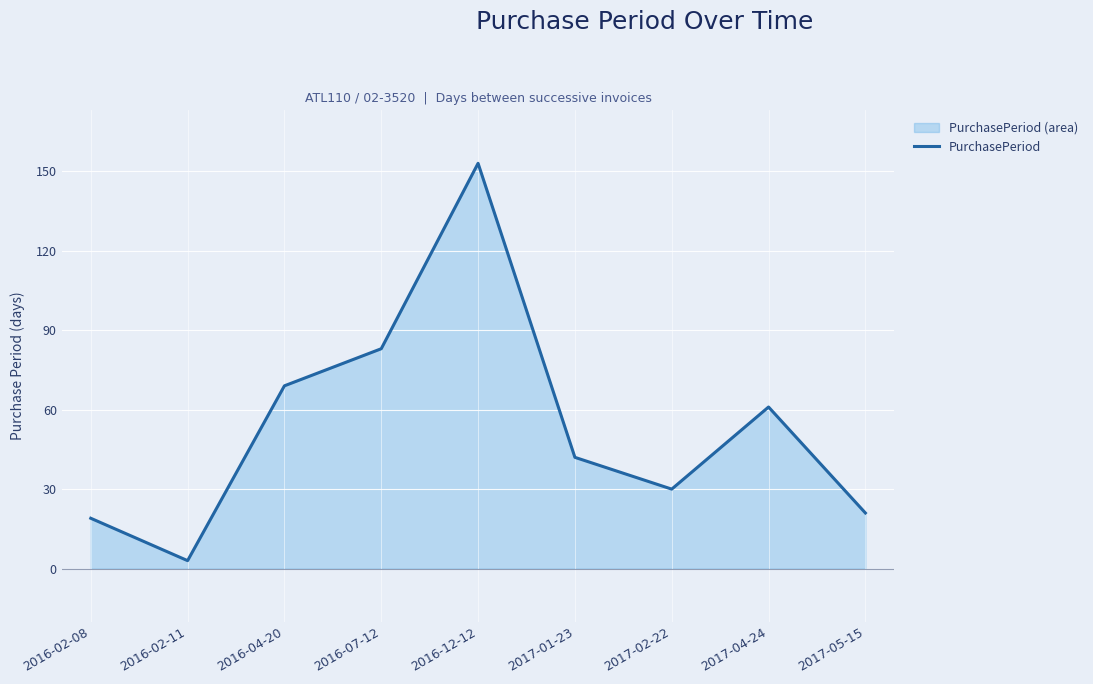

True or false: the data has more than 0 interior local peaks.

True